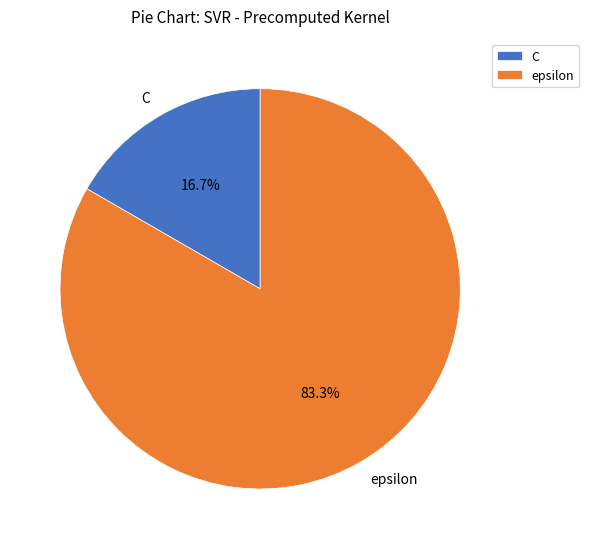

How many segments does this pie chart have?

2